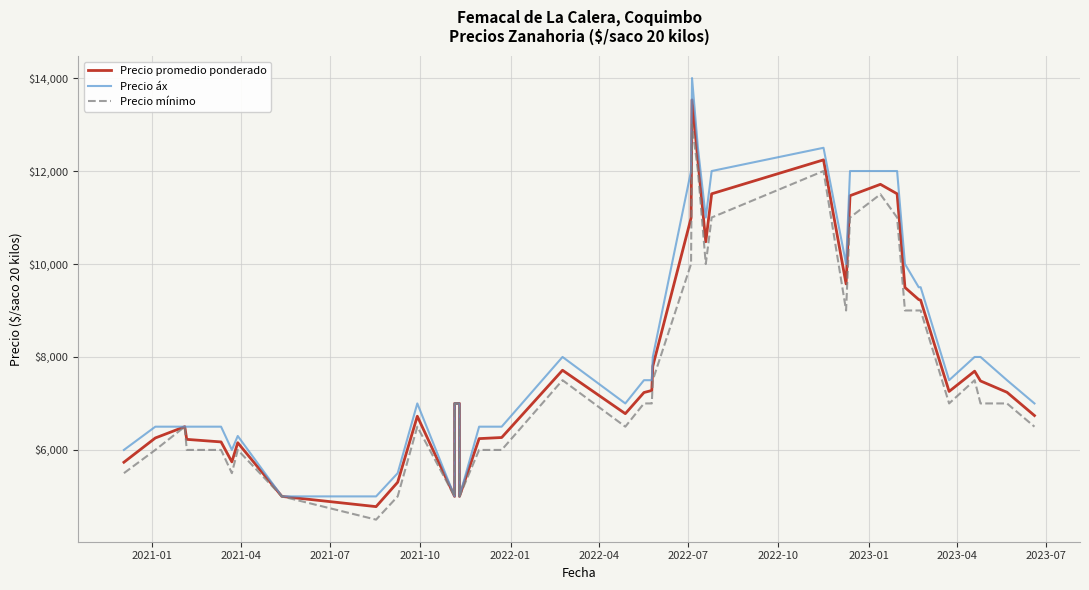

How many distinct data groups are displayed?

3